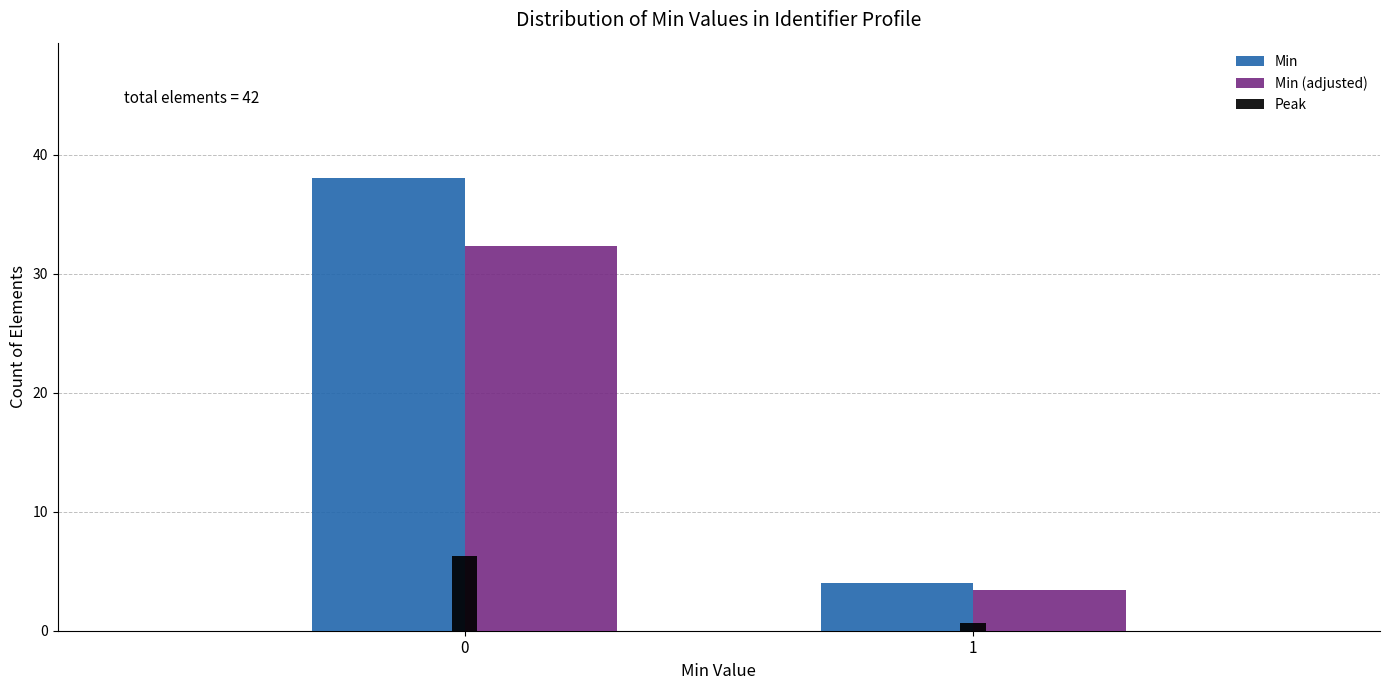

Reading left to right, extract all data points from this chart.

Min: 38.0	4.0
Min (adjusted): 32.3	3.4
Peak: 6.3	0.7